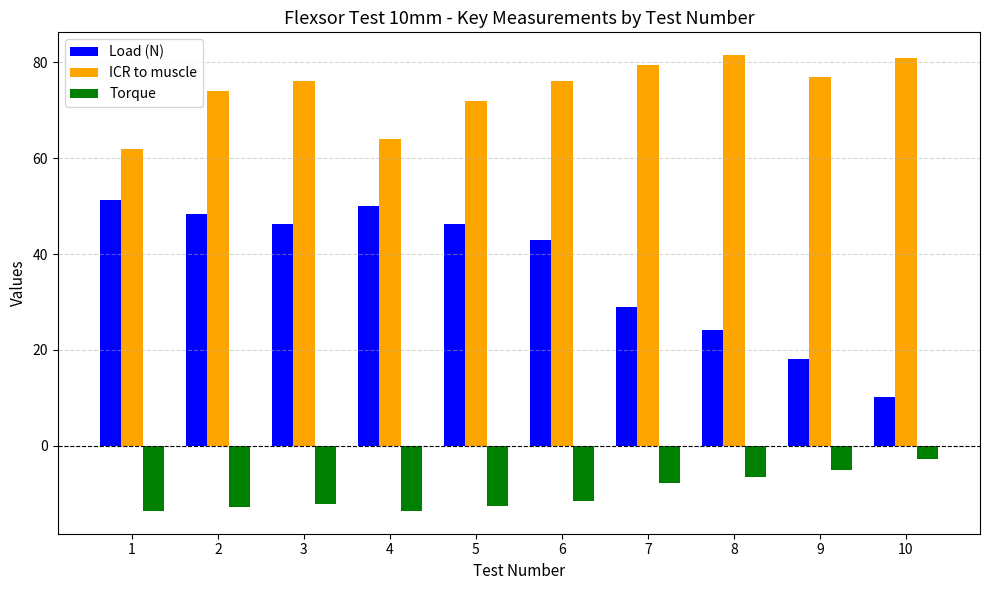

What is the difference between the second highest and minimum values in the Load (N) series?

39.7